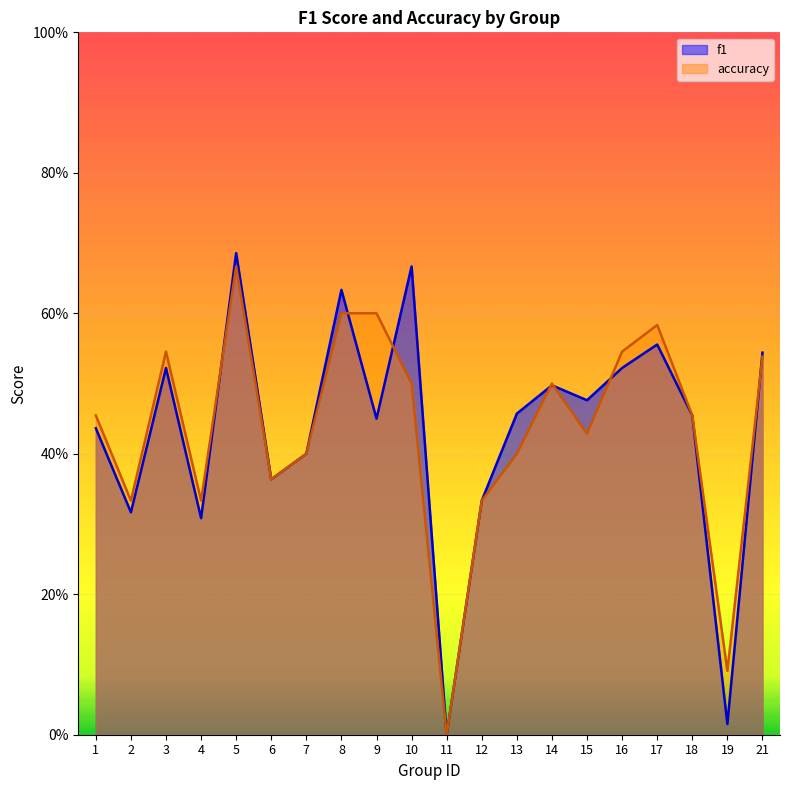

Which label corresponds to the largest value in the chart?

5